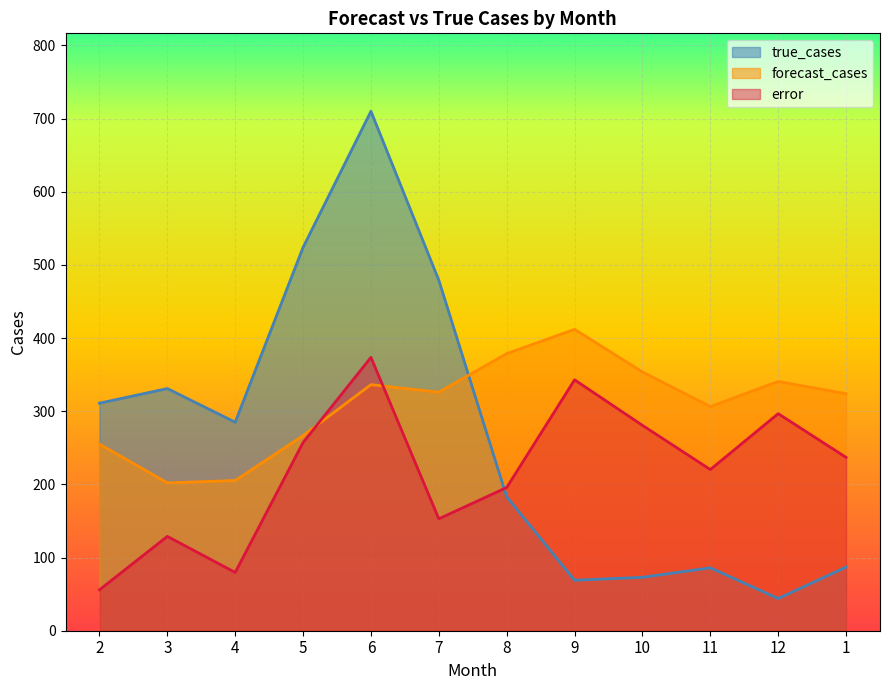

Which category has the highest value in the forecast_cases series?

9